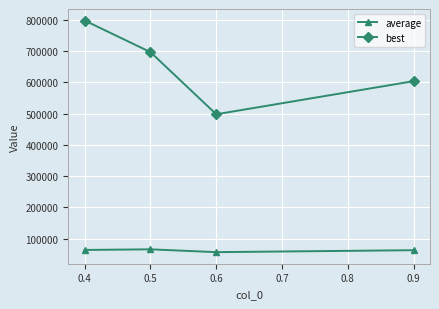

List the series in order of their overall mean, highest first.

best, average